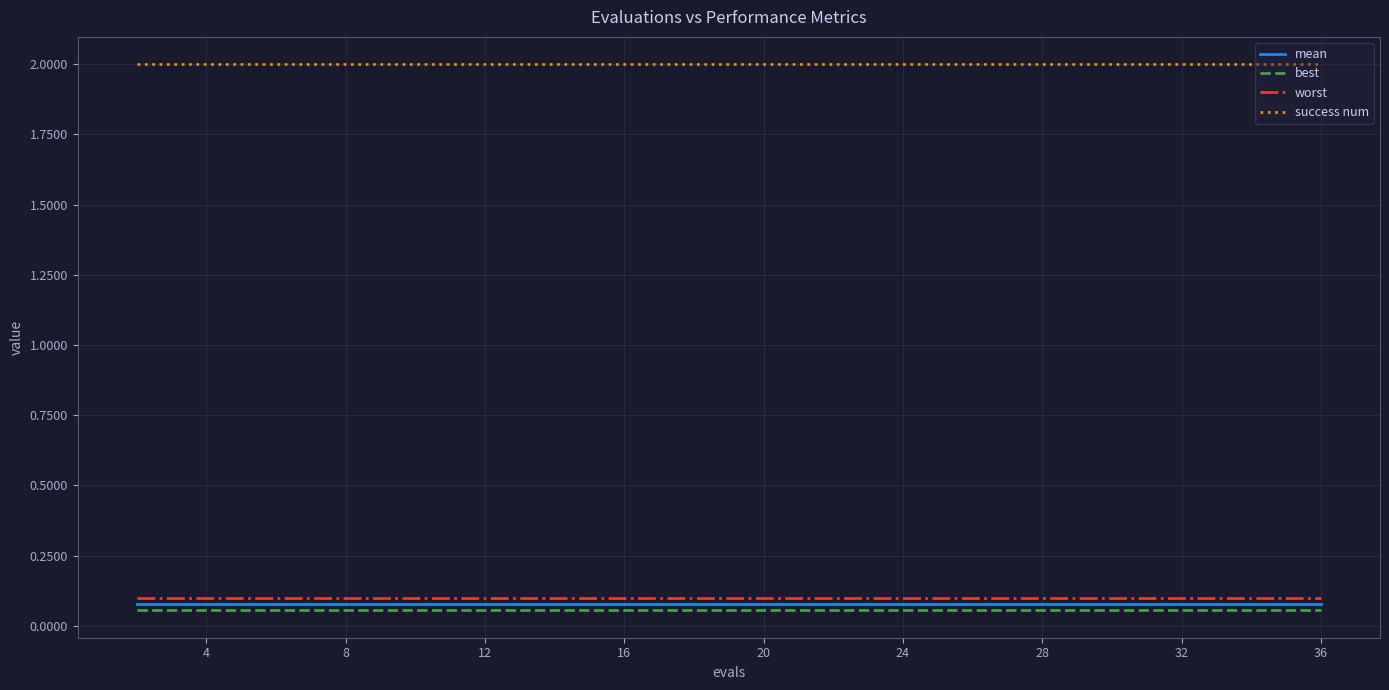

Which series has the largest total across all categories?

success num